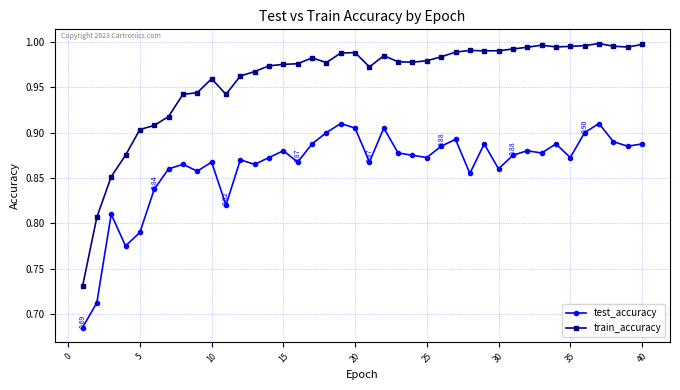

True or false: test_accuracy has more than 0 interior local peaks.

True